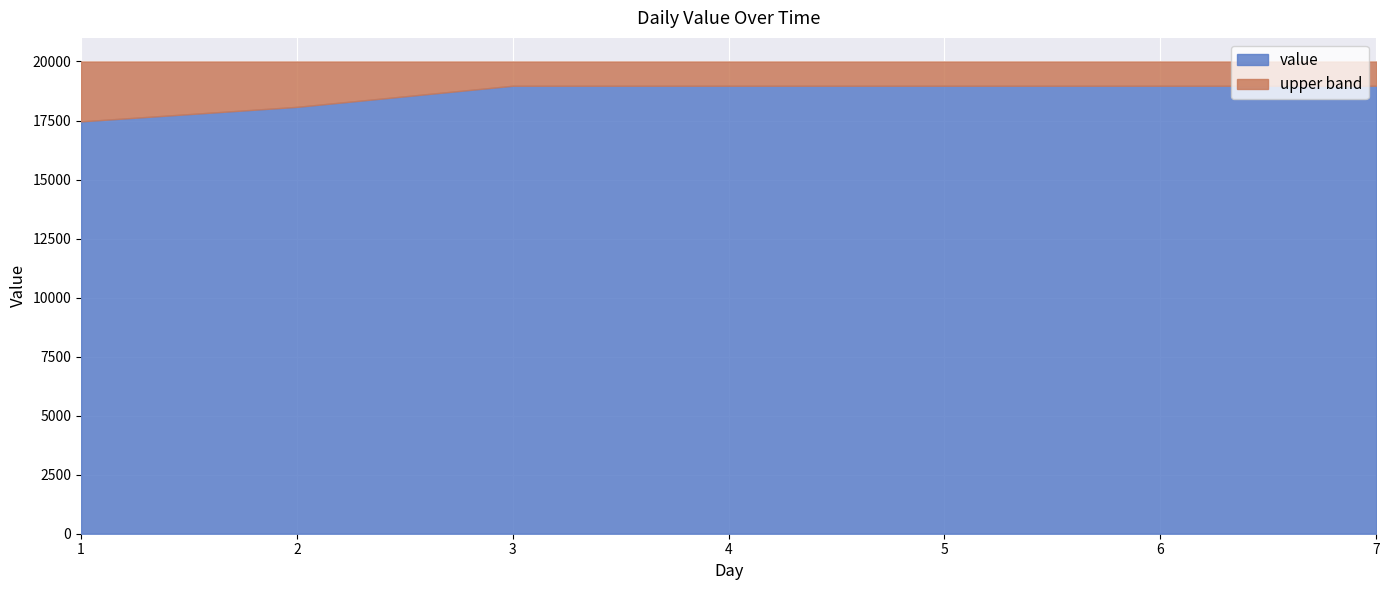

List the labels in order of value, smallest first.

1, 2, 3, 4, 5, 6, 7